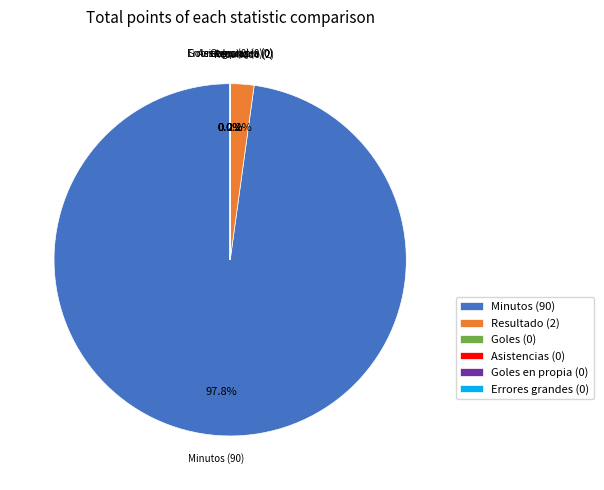

Does any single category account for the majority?

Yes